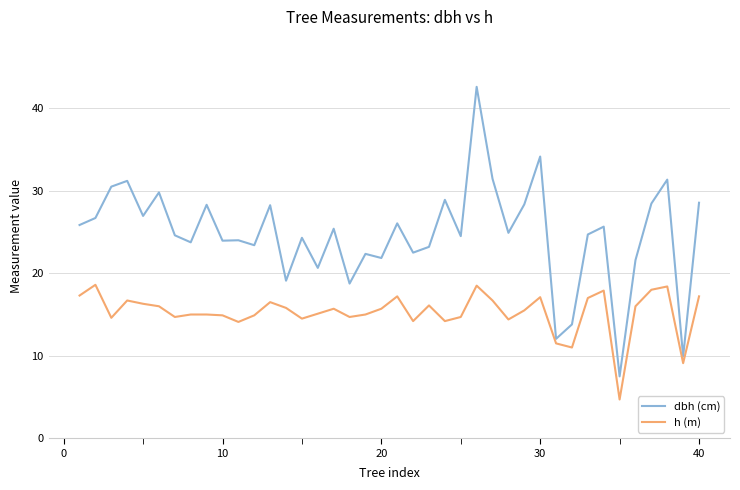

What is the difference between the maximum and minimum values in the dbh (cm) series?

35.1